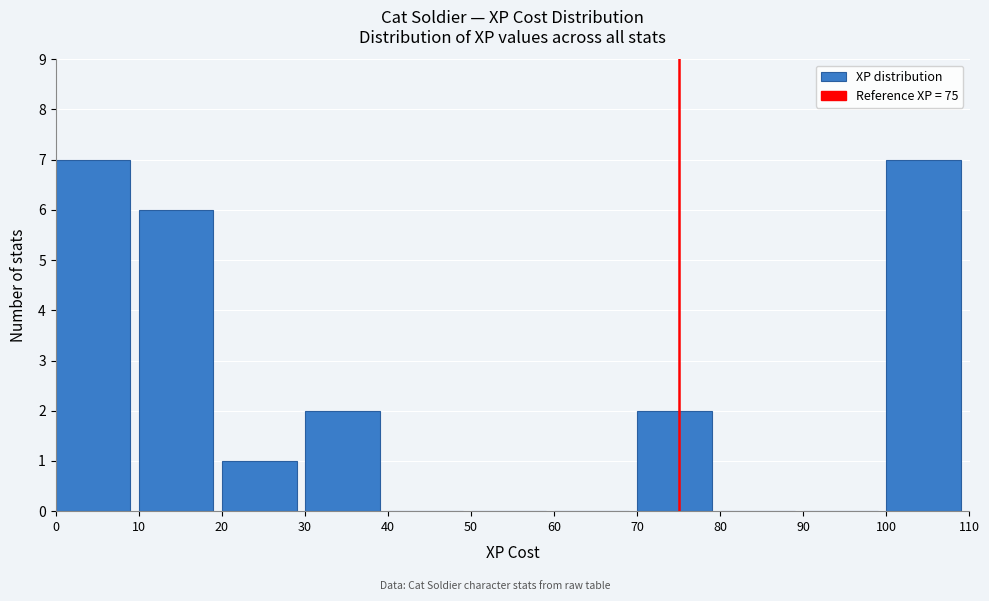

How tall is the bar that spans 20 to 30 on the x-axis? The values are not printed on the chart, so give them approximately, as read against the axis.

1